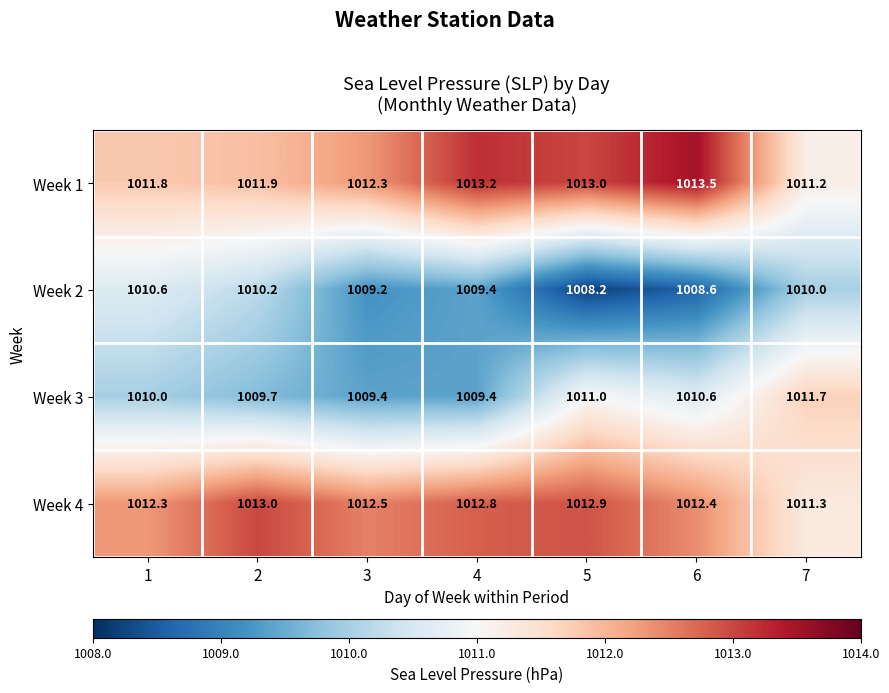

What is the sum of the Week 3 values at 6 and 4?

2020.0